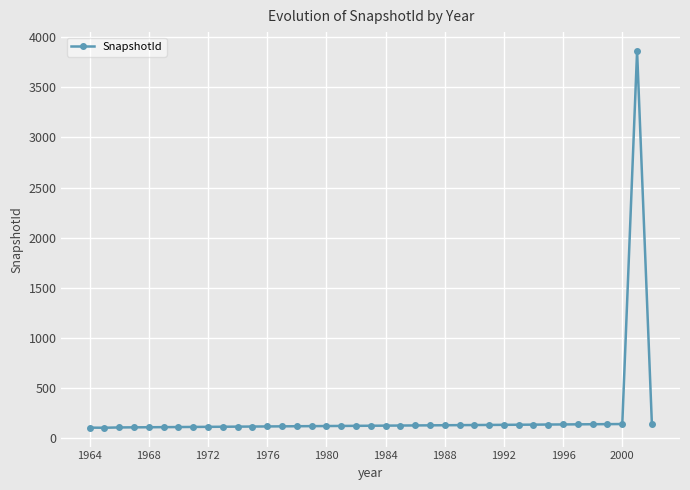

What is the value of the 17th point from the left?

120